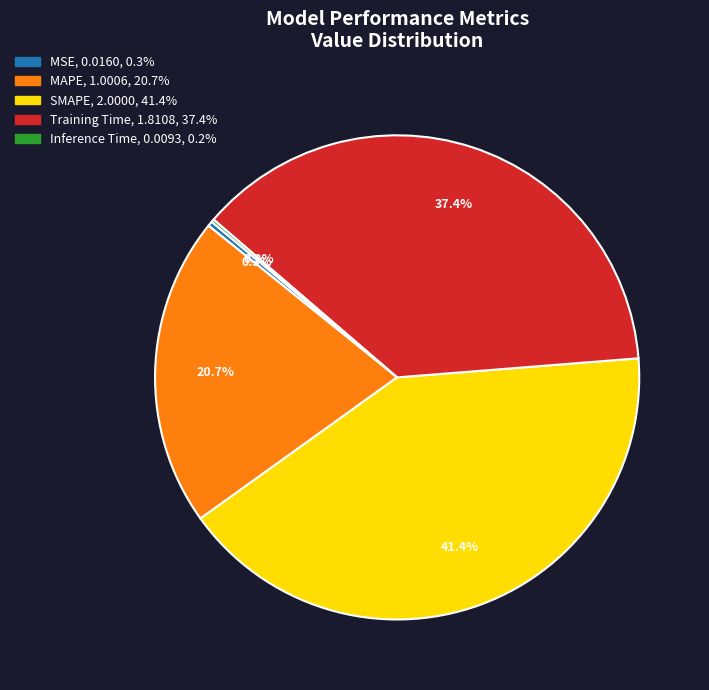

Is it true that MSE is 8% of the pie?

False